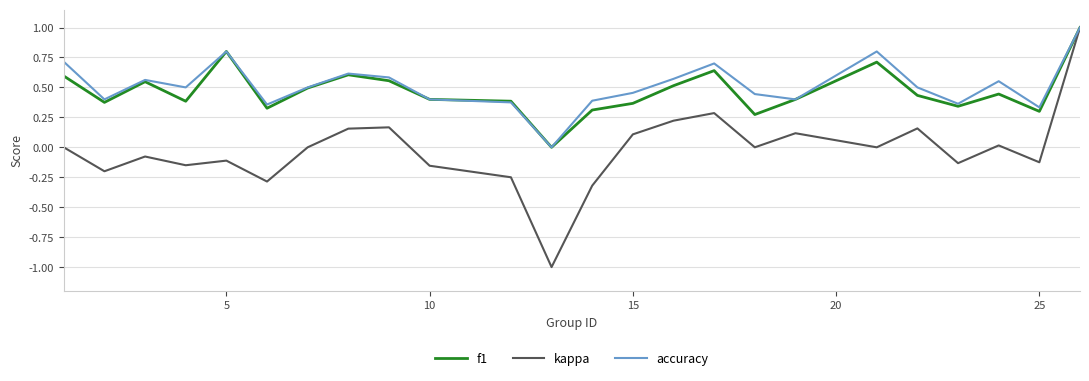

What is the maximum value for accuracy?

1.0